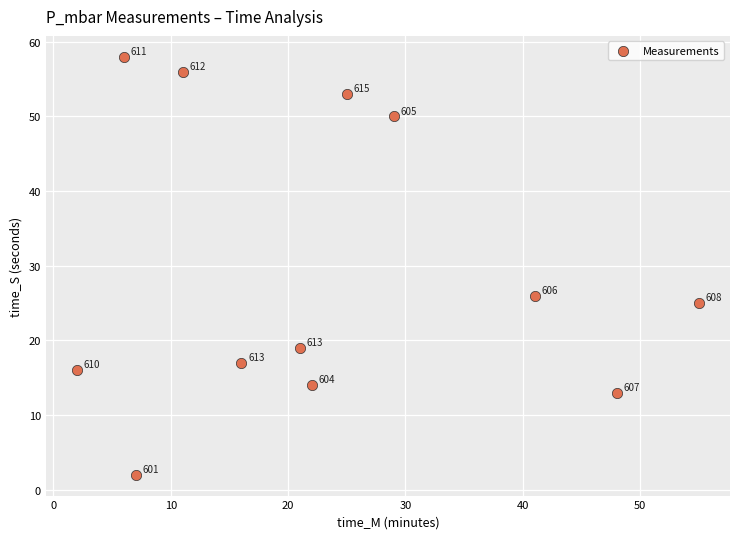

What Y value in the scatter plot is closest to 30?

26